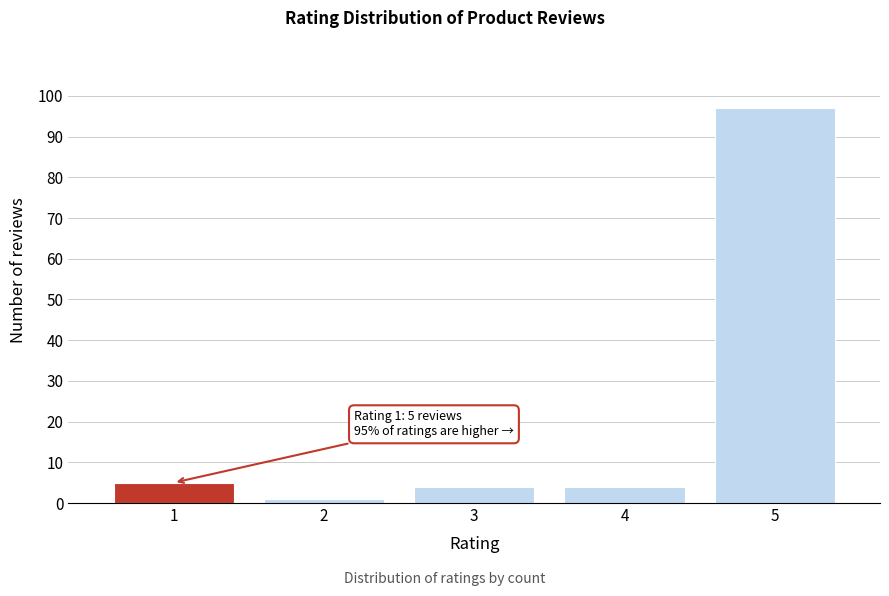

Over which range of the x-axis is the bar tallest?

4.5 to 5.5